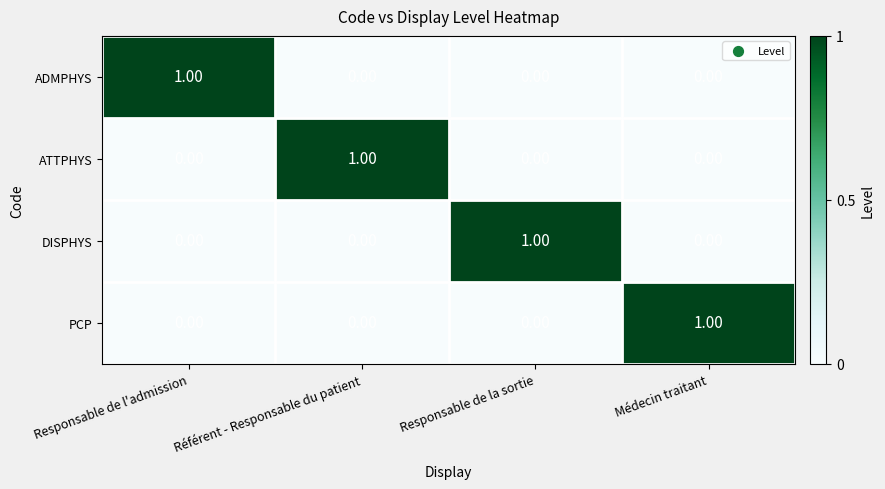

At how many categories does at least one series exceed 0?

4